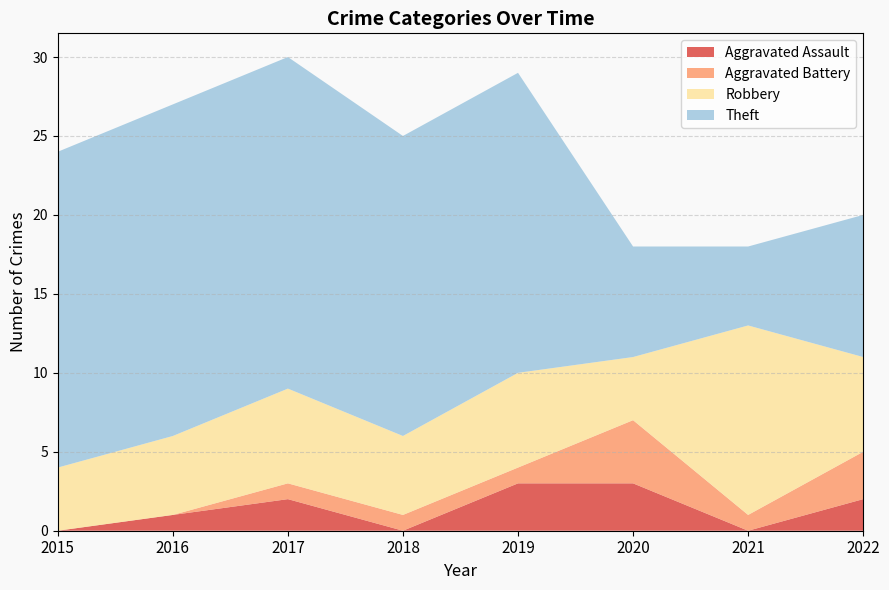

True or false: Theft and Aggravated Assault cross at least once.

False